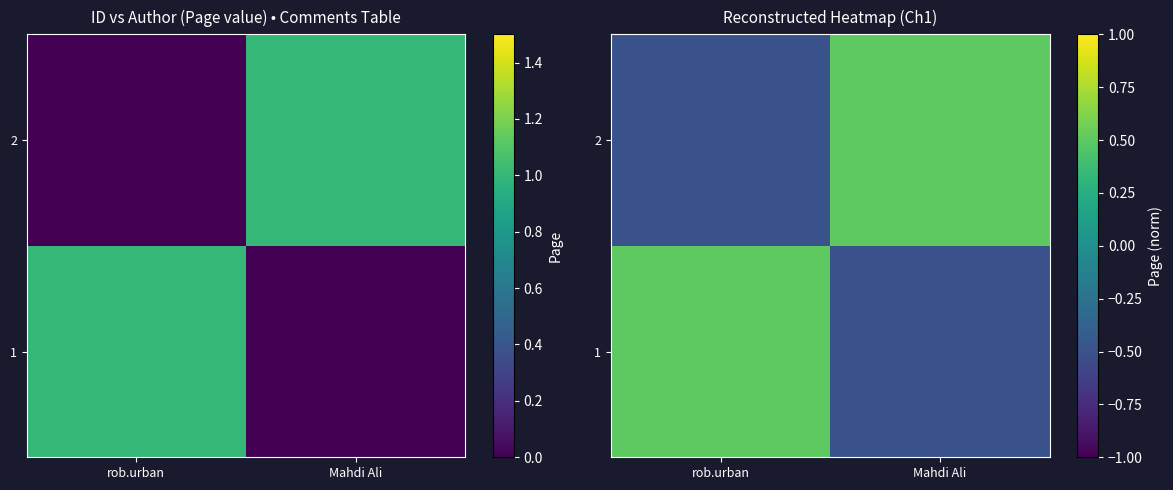

How many distinct data groups are displayed?

2